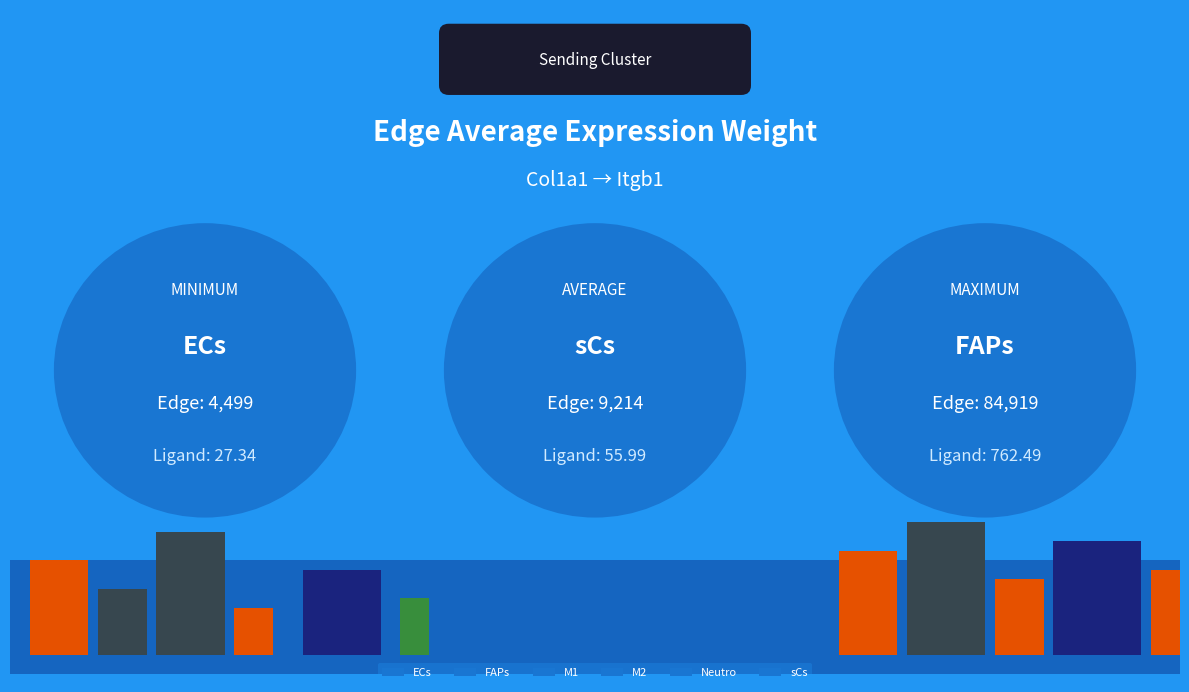

What position from the right is M1?

4